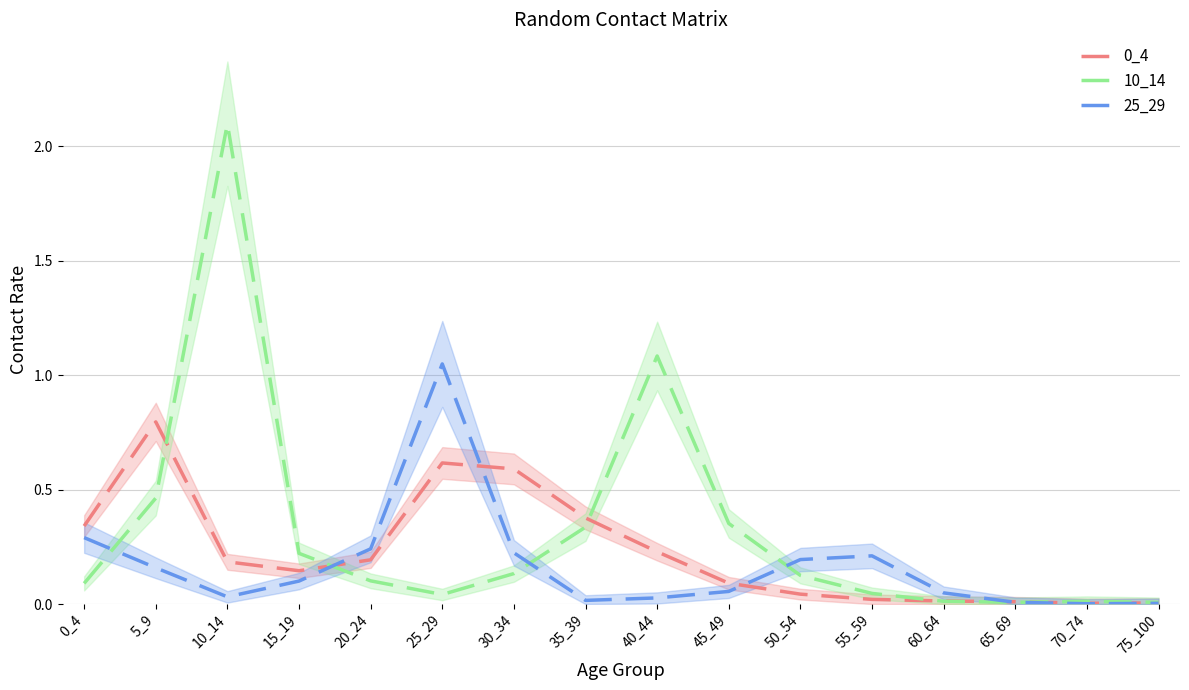

At which category is the sum across all series the highest?

10_14